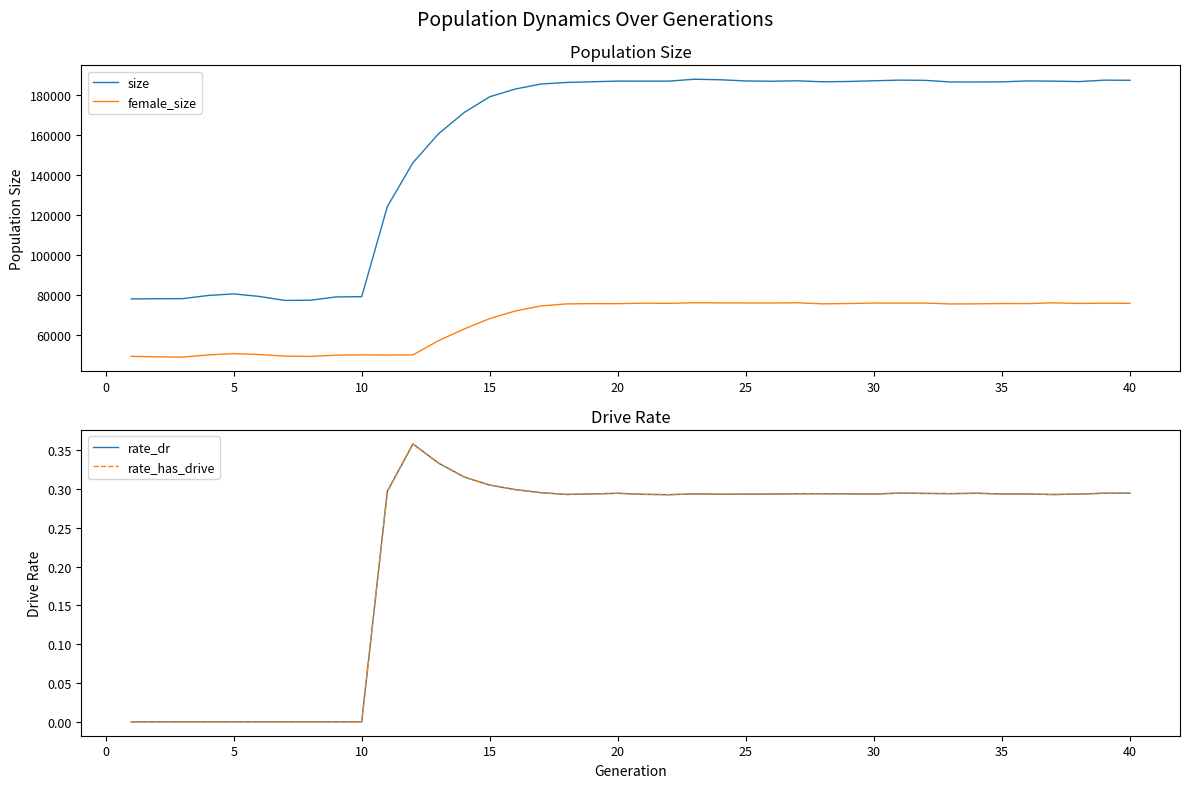

True or false: size and female_size intersect in this chart.

False